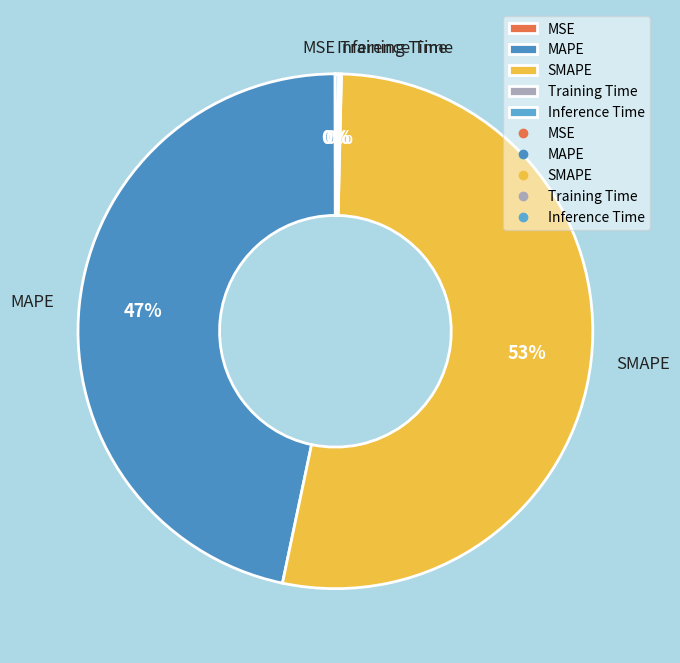

Is SMAPE the majority of the pie?

Yes